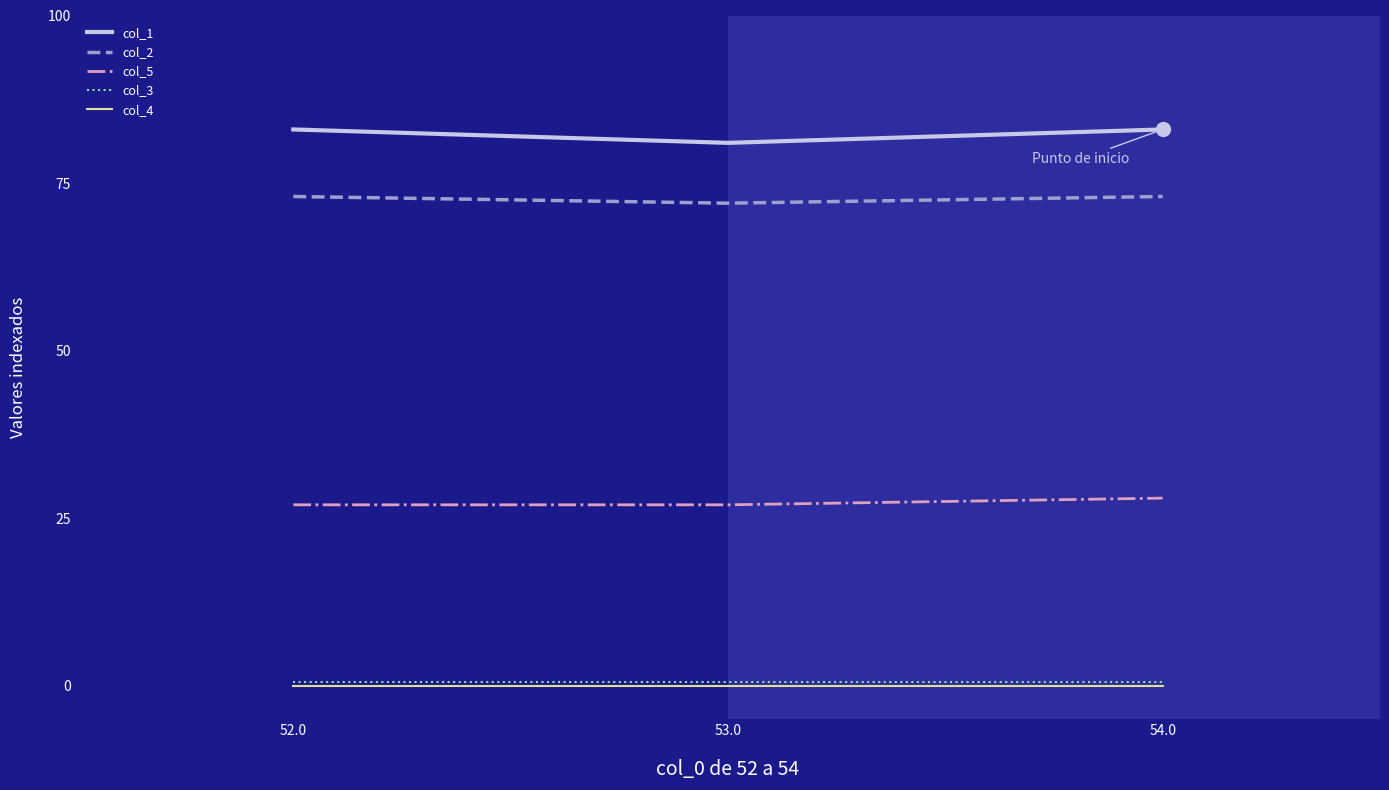

What position from the left is 54.0?

3